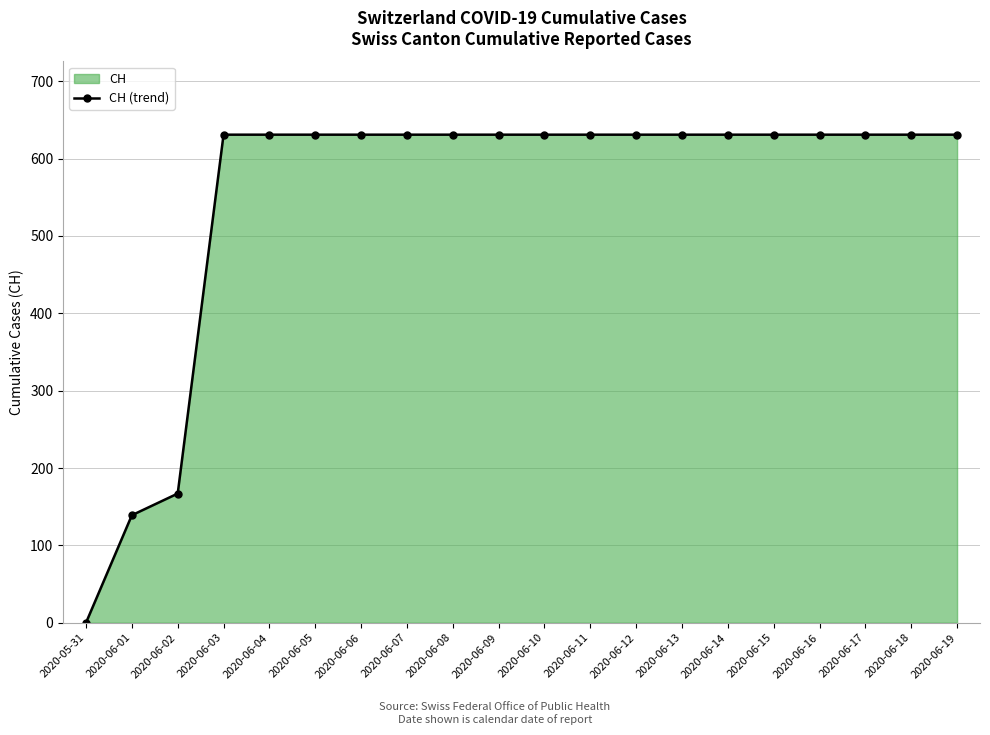

Rank the categories by value from highest to lowest.

2020-06-03, 2020-06-04, 2020-06-05, 2020-06-06, 2020-06-07, 2020-06-08, 2020-06-09, 2020-06-10, 2020-06-11, 2020-06-12, 2020-06-13, 2020-06-14, 2020-06-15, 2020-06-16, 2020-06-17, 2020-06-18, 2020-06-19, 2020-06-02, 2020-06-01, 2020-05-31